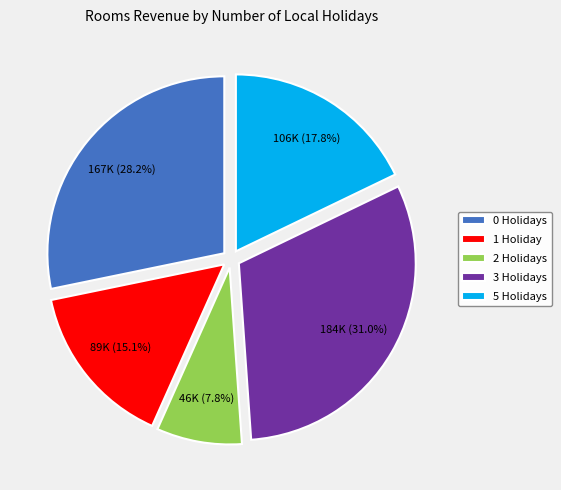

Rank the categories by value from lowest to highest.

2 Holidays, 1 Holiday, 5 Holidays, 0 Holidays, 3 Holidays